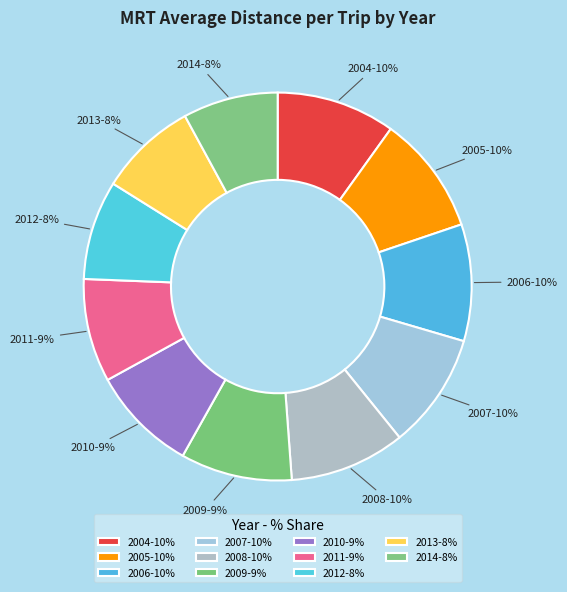

The 2013 slice represents 8% of the pie. True or false?

True